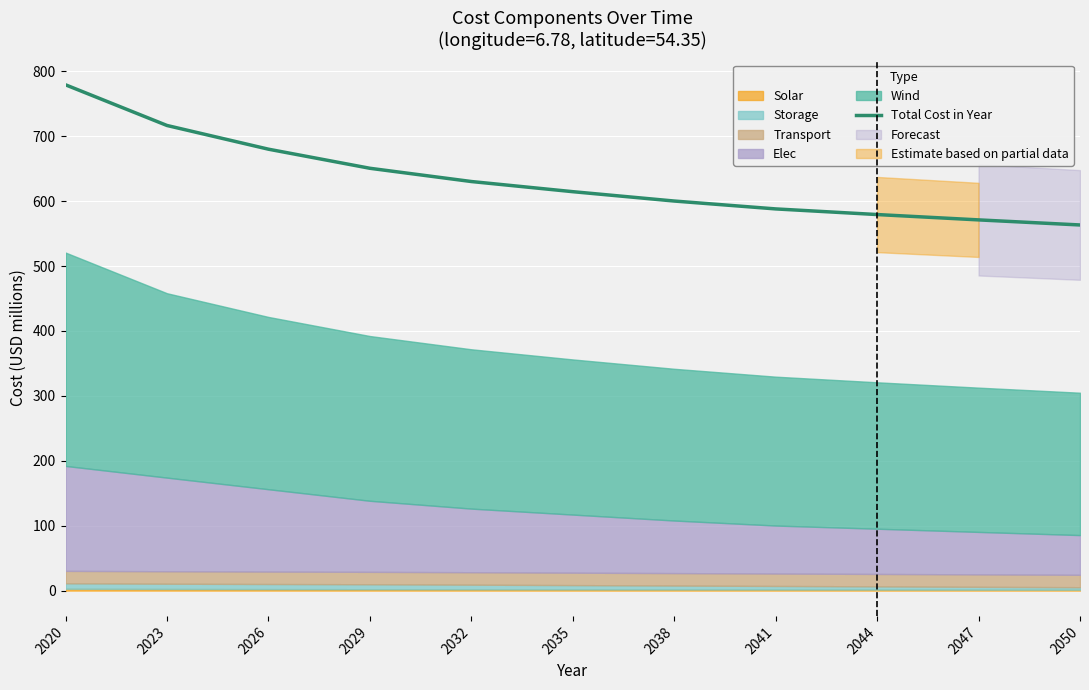

True or false: Total Cost in Year has a value of 571.1 at 2047.

True